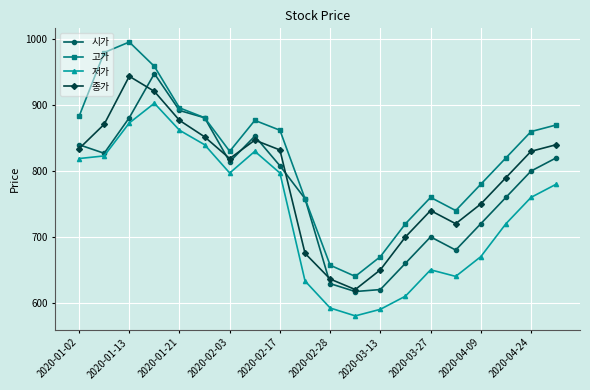

True or false: 종가 has more than 2 points higher than both neighbors.

True